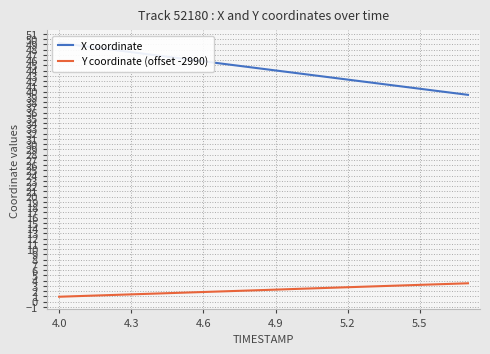

How many values in the Y coordinate (offset -2990) series exceed 2?

10